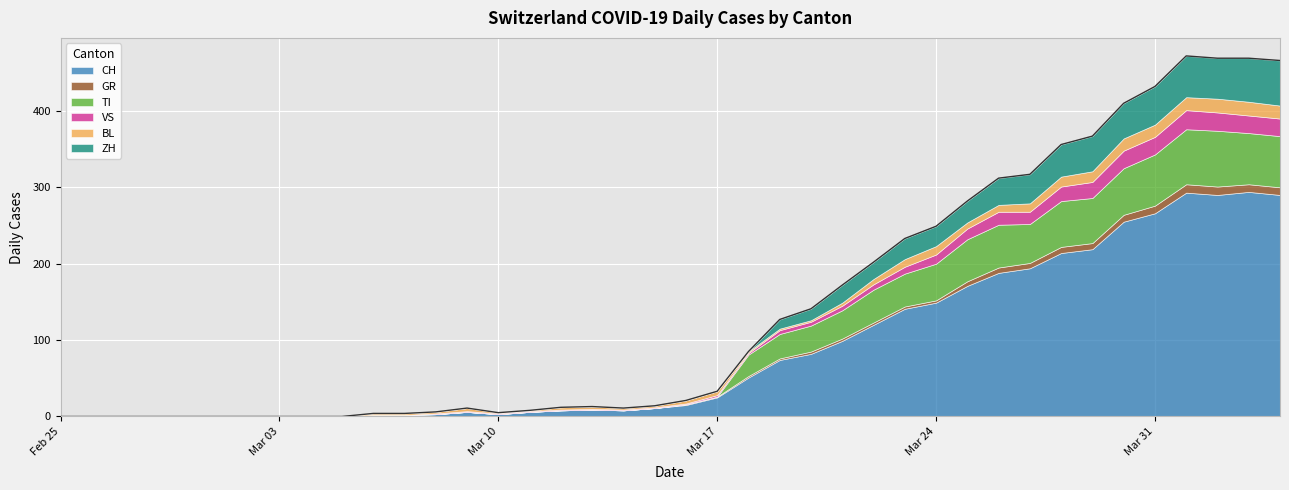

Reading left to right, list all the values displayed in this chart.

CH: 2020-02-25=0	2020-02-26=0	2020-02-27=0	2020-02-28=0	2020-02-29=0	2020-03-01=0	2020-03-02=0	2020-03-03=0	2020-03-04=0	2020-03-05=0	2020-03-06=2	2020-03-07=2	2020-03-08=3	2020-03-09=6	2020-03-10=3	2020-03-11=6	2020-03-12=8	2020-03-13=9	2020-03-14=8	2020-03-15=11	2020-03-16=15	2020-03-17=25	2020-03-18=51	2020-03-19=74	2020-03-20=82	2020-03-21=99	2020-03-22=120	2020-03-23=141	2020-03-24=149	2020-03-25=171	2020-03-26=188	2020-03-27=194	2020-03-28=214	2020-03-29=219	2020-03-30=255	2020-03-31=266	2020-04-01=293	2020-04-02=290	2020-04-03=294	2020-04-04=290
GR: 2020-02-25=0	2020-02-26=0	2020-02-27=0	2020-02-28=0	2020-02-29=0	2020-03-01=0	2020-03-02=0	2020-03-03=0	2020-03-04=0	2020-03-05=0	2020-03-06=0	2020-03-07=0	2020-03-08=0	2020-03-09=0	2020-03-10=0	2020-03-11=0	2020-03-12=0	2020-03-13=0	2020-03-14=0	2020-03-15=0	2020-03-16=1	2020-03-17=1	2020-03-18=2	2020-03-19=2	2020-03-20=3	2020-03-21=3	2020-03-22=3	2020-03-23=3	2020-03-24=3	2020-03-25=6	2020-03-26=7	2020-03-27=7	2020-03-28=8	2020-03-29=8	2020-03-30=9	2020-03-31=10	2020-04-01=11	2020-04-02=11	2020-04-03=10	2020-04-04=10
TI: 2020-02-25=0	2020-02-26=0	2020-02-27=0	2020-02-28=0	2020-02-29=0	2020-03-01=0	2020-03-02=0	2020-03-03=0	2020-03-04=0	2020-03-05=0	2020-03-06=0	2020-03-07=0	2020-03-08=0	2020-03-09=0	2020-03-10=0	2020-03-11=0	2020-03-12=0	2020-03-13=0	2020-03-14=0	2020-03-15=0	2020-03-16=0	2020-03-17=0	2020-03-18=28	2020-03-19=32	2020-03-20=34	2020-03-21=37	2020-03-22=43	2020-03-23=43	2020-03-24=48	2020-03-25=55	2020-03-26=56	2020-03-27=51	2020-03-28=60	2020-03-29=59	2020-03-30=61	2020-03-31=67	2020-04-01=72	2020-04-02=73	2020-04-03=67	2020-04-04=67
VS: 2020-02-25=0	2020-02-26=0	2020-02-27=0	2020-02-28=0	2020-02-29=0	2020-03-01=0	2020-03-02=0	2020-03-03=0	2020-03-04=0	2020-03-05=0	2020-03-06=0	2020-03-07=0	2020-03-08=1	2020-03-09=1	2020-03-10=1	2020-03-11=1	2020-03-12=1	2020-03-13=1	2020-03-14=1	2020-03-15=1	2020-03-16=1	2020-03-17=2	2020-03-18=2	2020-03-19=5	2020-03-20=5	2020-03-21=6	2020-03-22=7	2020-03-23=9	2020-03-24=12	2020-03-25=14	2020-03-26=17	2020-03-27=16	2020-03-28=19	2020-03-29=21	2020-03-30=23	2020-03-31=23	2020-04-01=25	2020-04-02=24	2020-04-03=23	2020-04-04=23
BL: 2020-02-25=0	2020-02-26=0	2020-02-27=0	2020-02-28=0	2020-02-29=0	2020-03-01=0	2020-03-02=0	2020-03-03=0	2020-03-04=0	2020-03-05=0	2020-03-06=2	2020-03-07=2	2020-03-08=2	2020-03-09=4	2020-03-10=1	2020-03-11=1	2020-03-12=3	2020-03-13=3	2020-03-14=2	2020-03-15=2	2020-03-16=4	2020-03-17=5	2020-03-18=2	2020-03-19=2	2020-03-20=2	2020-03-21=4	2020-03-22=7	2020-03-23=10	2020-03-24=11	2020-03-25=8	2020-03-26=9	2020-03-27=11	2020-03-28=13	2020-03-29=14	2020-03-30=16	2020-03-31=16	2020-04-01=17	2020-04-02=18	2020-04-03=18	2020-04-04=17
ZH: 2020-02-25=0	2020-02-26=0	2020-02-27=0	2020-02-28=0	2020-02-29=0	2020-03-01=0	2020-03-02=0	2020-03-03=0	2020-03-04=0	2020-03-05=0	2020-03-06=0	2020-03-07=0	2020-03-08=0	2020-03-09=0	2020-03-10=0	2020-03-11=0	2020-03-12=0	2020-03-13=0	2020-03-14=0	2020-03-15=0	2020-03-16=0	2020-03-17=0	2020-03-18=0	2020-03-19=12	2020-03-20=15	2020-03-21=23	2020-03-22=22	2020-03-23=27	2020-03-24=26	2020-03-25=28	2020-03-26=35	2020-03-27=38	2020-03-28=42	2020-03-29=46	2020-03-30=46	2020-03-31=50	2020-04-01=54	2020-04-02=53	2020-04-03=57	2020-04-04=59